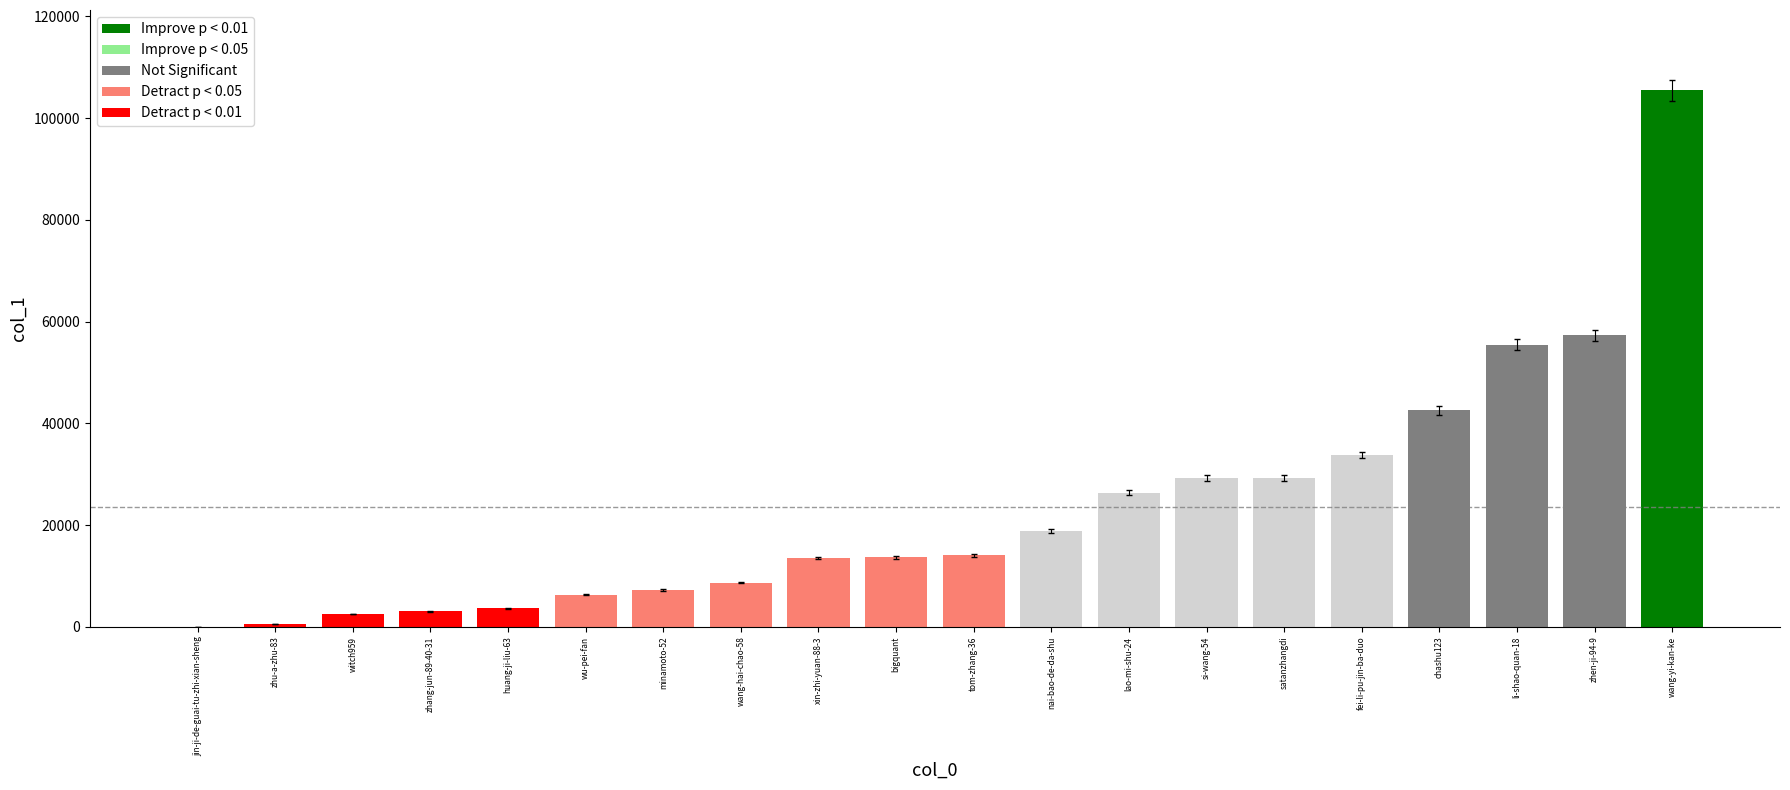

How many bars are there in total?

20